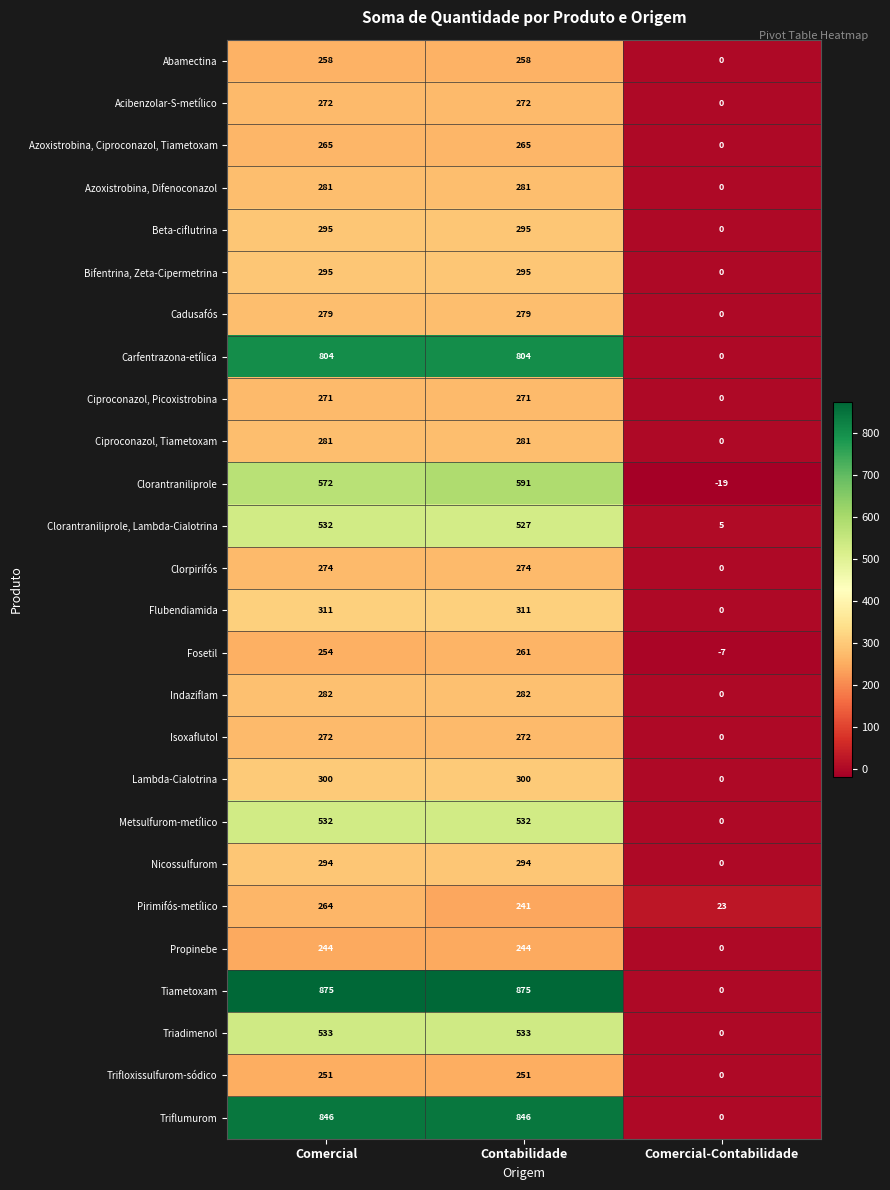

Is it true that Trifloxissulfurom-sódico equals -155 at Comercial-Contabilidade?

False